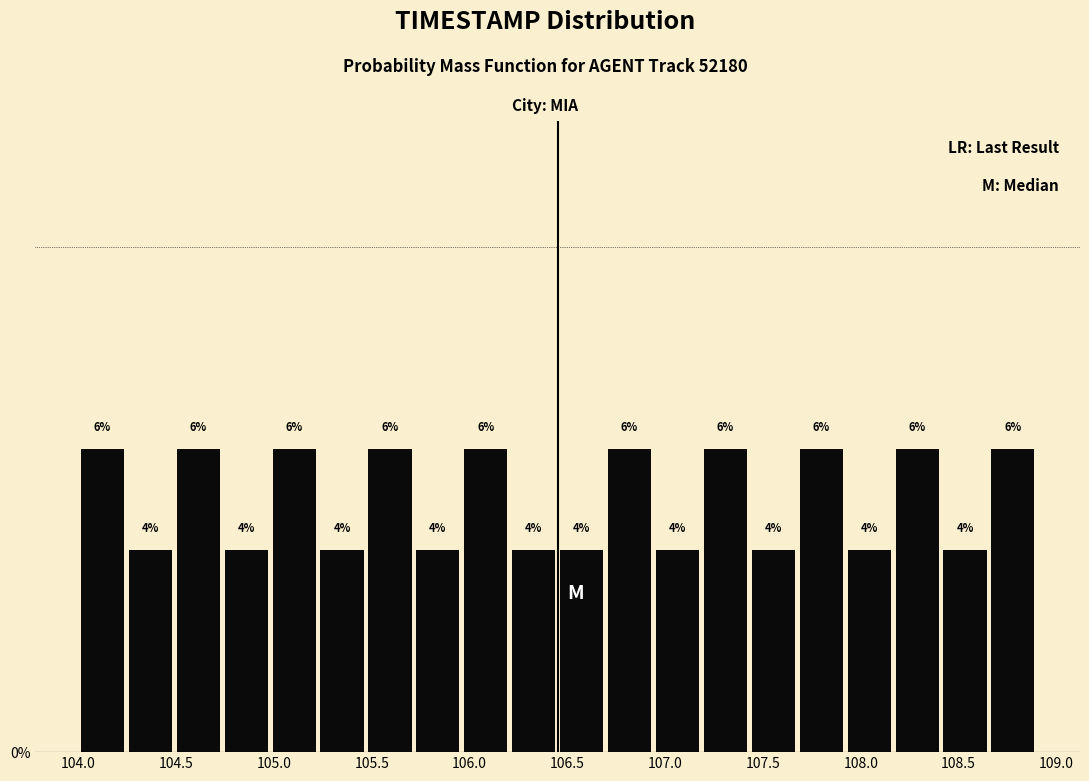

Reading left to right, transcribe this chart: for each bar, give the range it covers on the x-axis and its height. The bar edges are not printed on the chart, so give them approximately, as read against the axis.

104.000 to 104.245: 6
104.245 to 104.490: 4
104.490 to 104.735: 6
104.735 to 104.980: 4
104.980 to 105.225: 6
105.225 to 105.470: 4
105.470 to 105.715: 6
105.715 to 105.960: 4
105.960 to 106.205: 6
106.205 to 106.450: 4
106.450 to 106.695: 4
106.695 to 106.940: 6
106.940 to 107.185: 4
107.185 to 107.430: 6
107.430 to 107.675: 4
107.675 to 107.920: 6
107.920 to 108.165: 4
108.165 to 108.410: 6
108.410 to 108.655: 4
108.655 to 108.900: 6